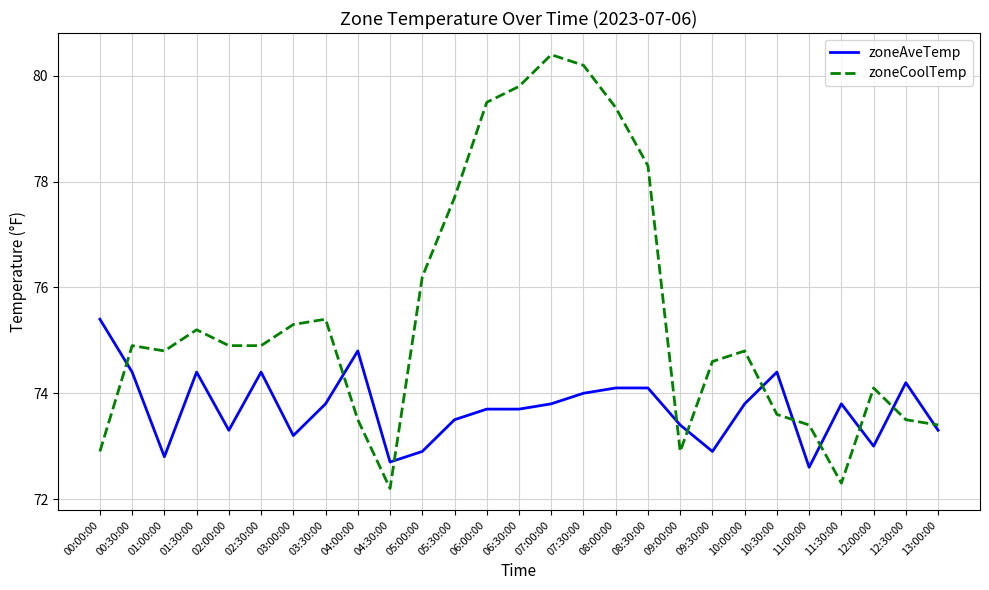

Which label corresponds to the smallest value in the chart?

04:30:00